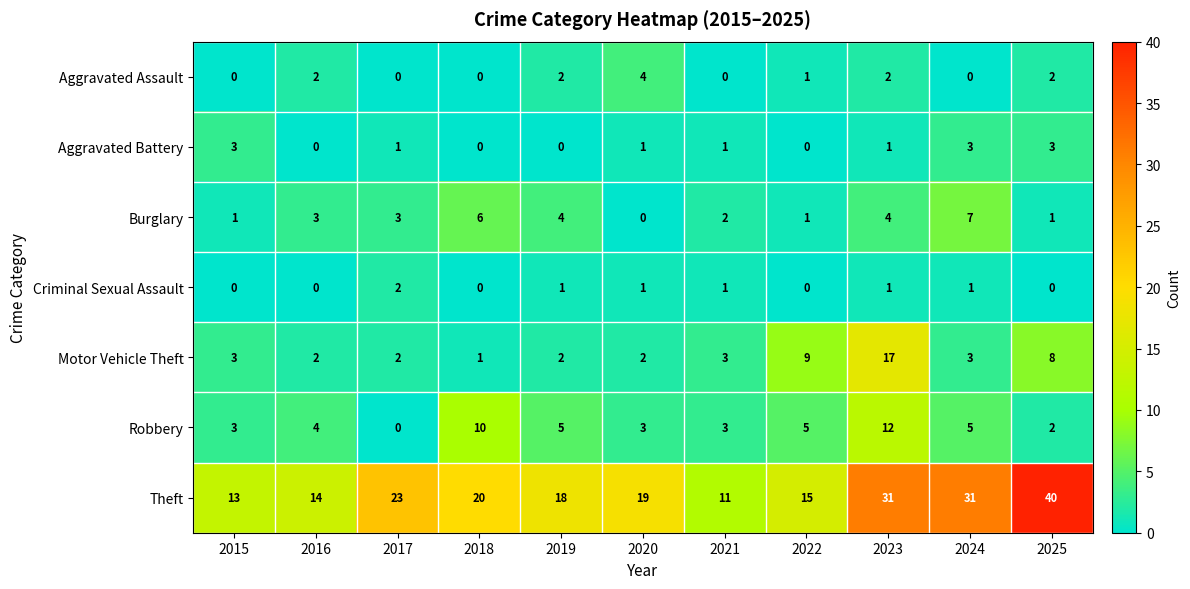

Count the number of categories in the chart.

11